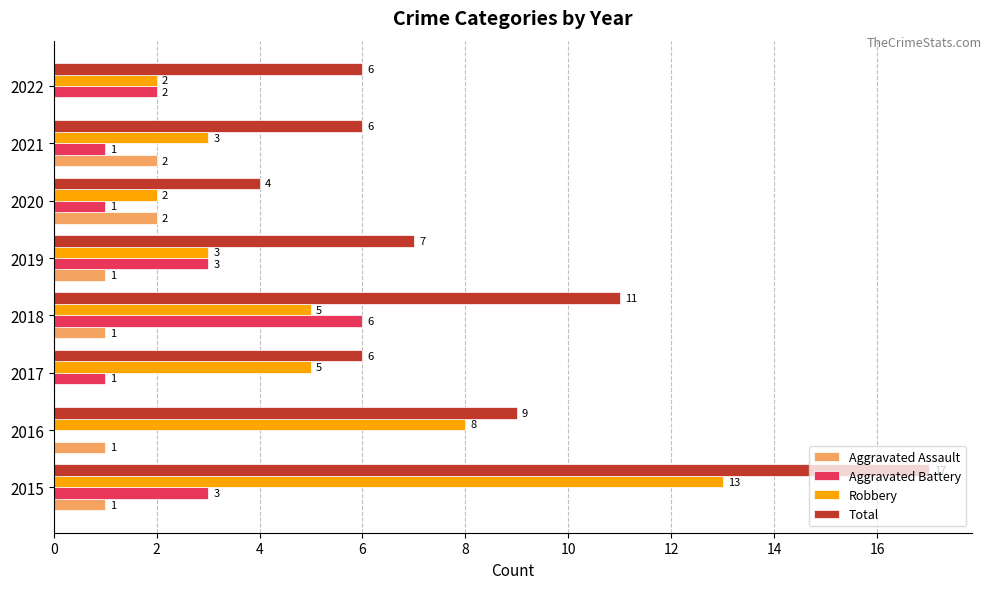

Where is Total nearest to the value 10?

2016